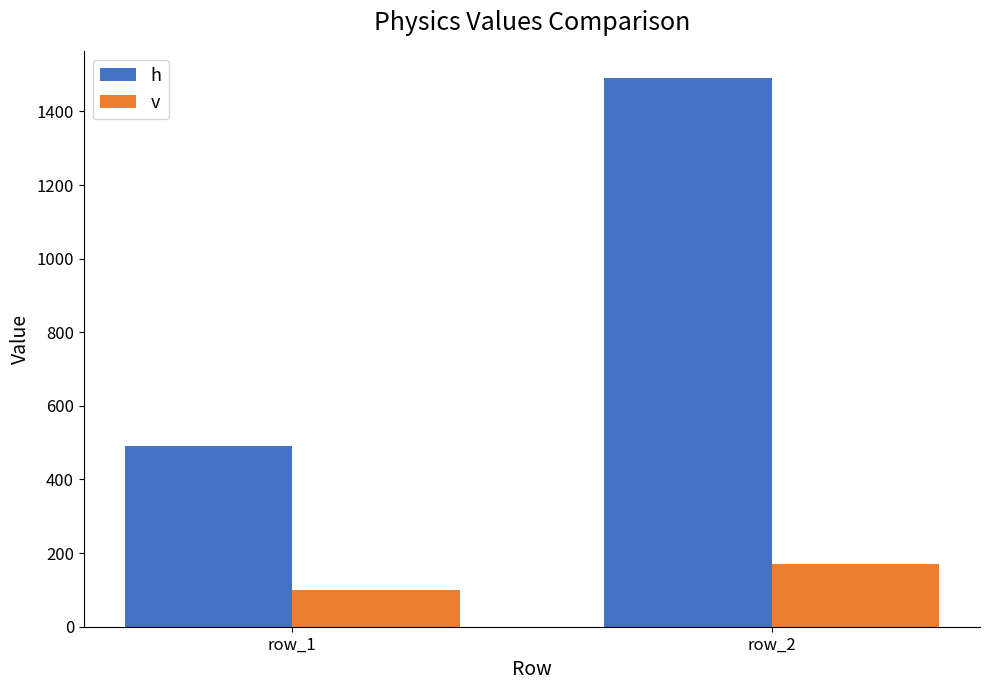

Reading right to left, extract all data points from this chart.

h: 1490.0	490.0
v: 170.9	100.0